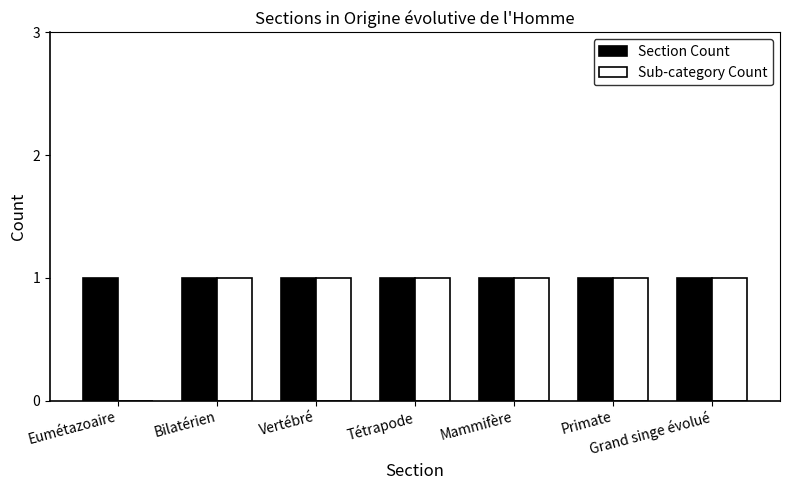

What are all the series names shown in the legend?

Section Count, Sub-category Count